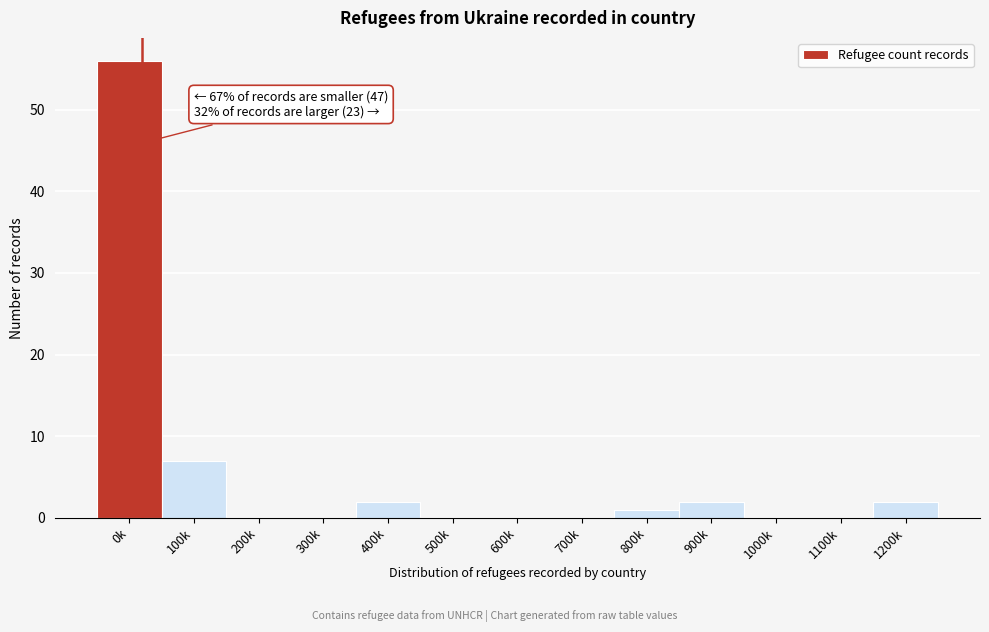

Reading right to left, transcribe all the data shown in this chart.

1200k=2	1100k=0	1000k=0	900k=2	800k=1	700k=0	600k=0	500k=0	400k=2	300k=0	200k=0	100k=7	0k=56